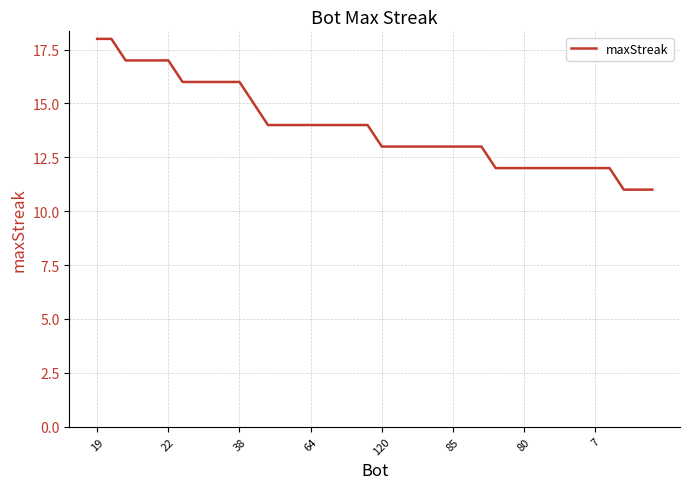

What is the maximum value shown in the chart?

18